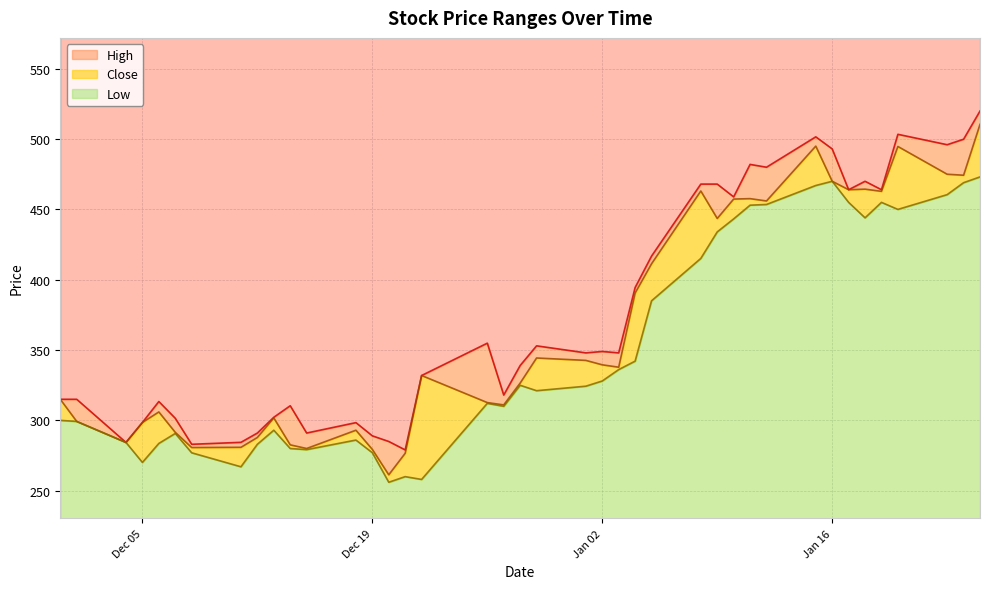

Where does the Close series first go above 337?

2023-12-29